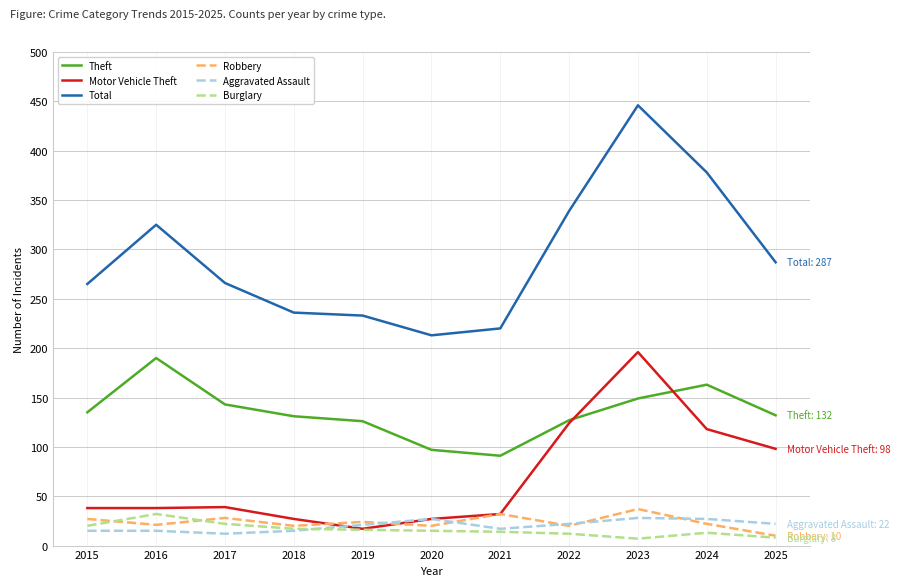

What is the difference between the Theft values at 2017 and 2015?

8